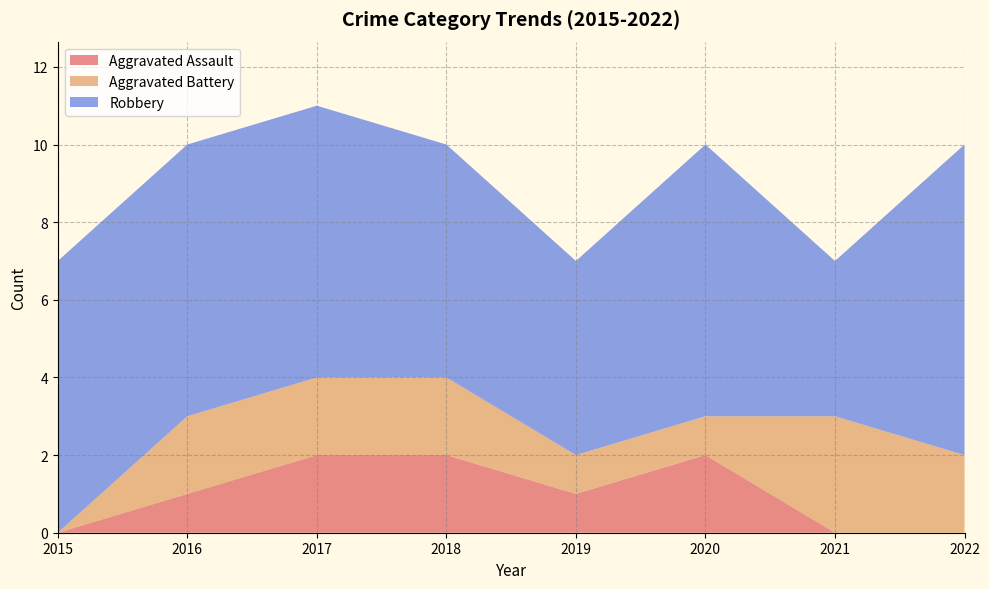

Reading left to right, what are all the values shown in this chart?

Aggravated Assault: 0	1	2	2	1	2	0	0
Aggravated Battery: 0	2	2	2	1	1	3	2
Robbery: 7	7	7	6	5	7	4	8